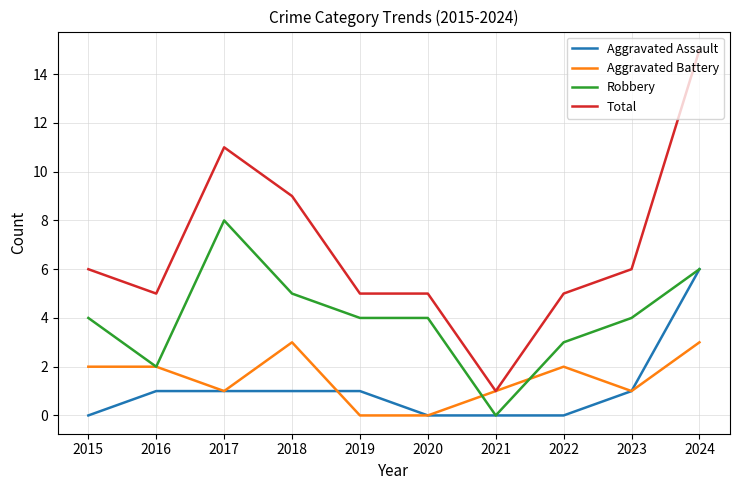

True or false: Total and Robbery cross at least once.

False